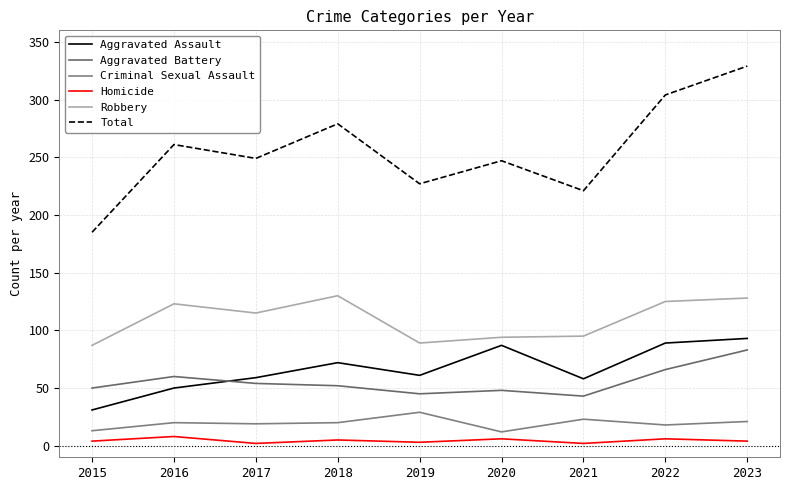

The value of Aggravated Battery at 2023 is 83. True or false?

True